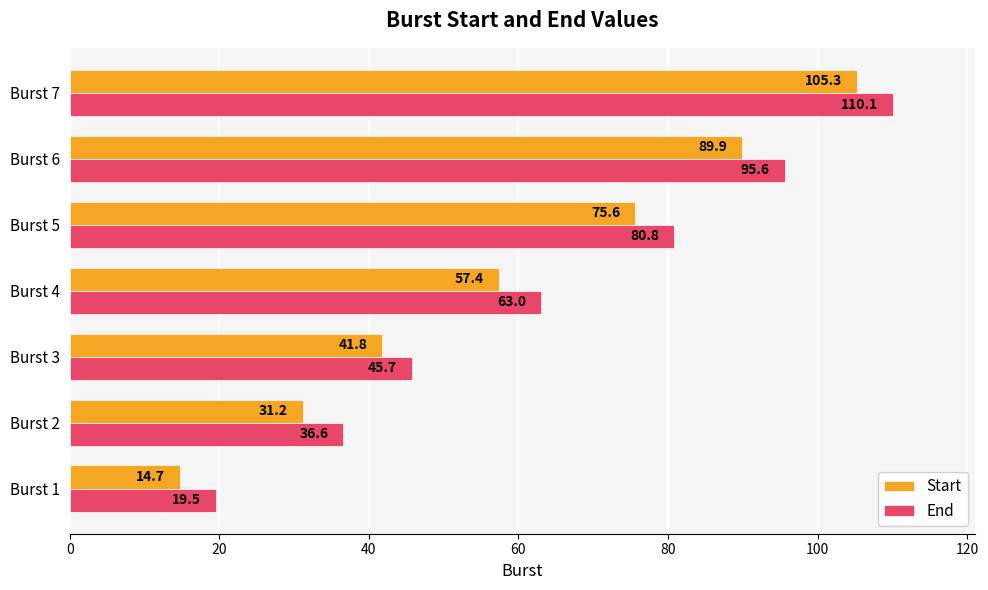

Which series has the largest total across all categories?

End